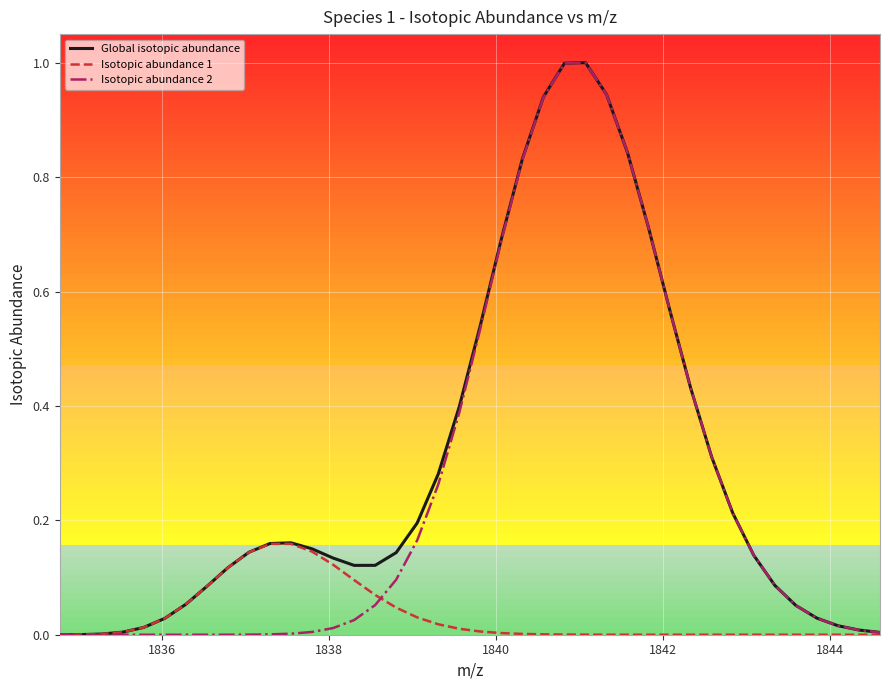

What is the maximum value for Isotopic abundance 2?

1.0